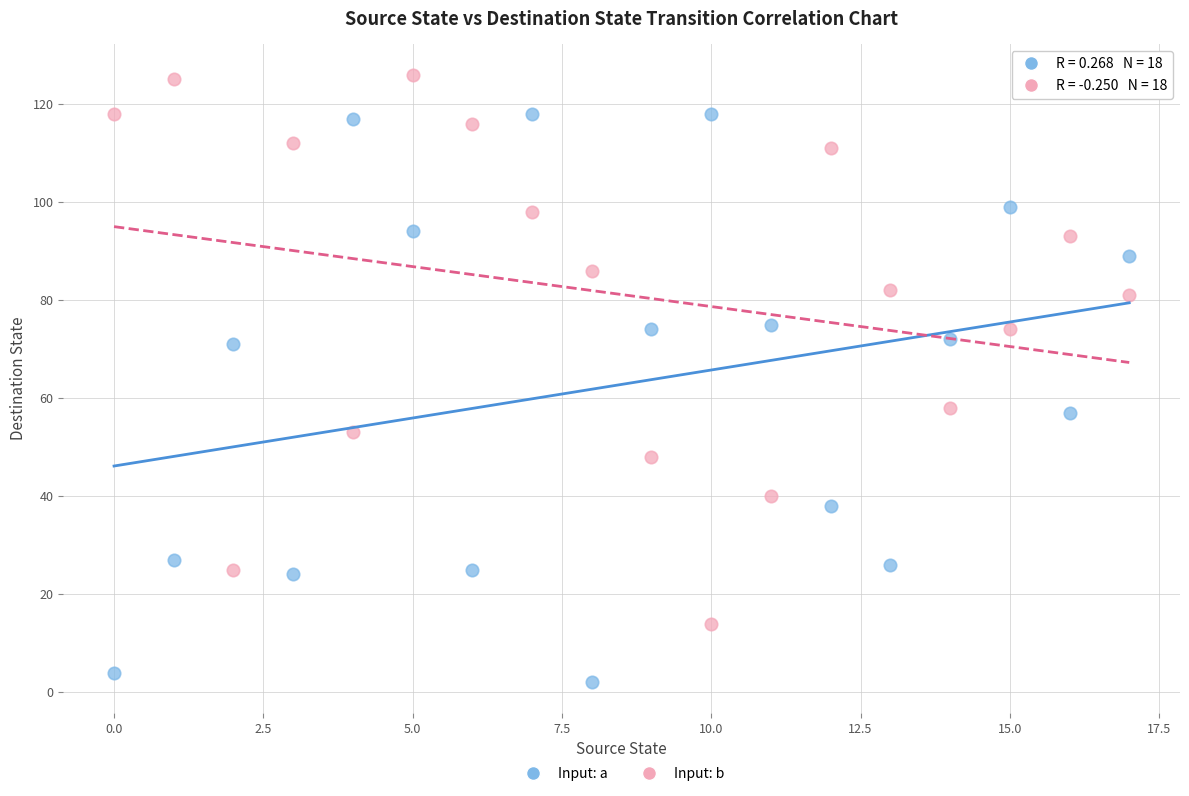

Across all data points, what is the range of Y values (max minus min)?

124